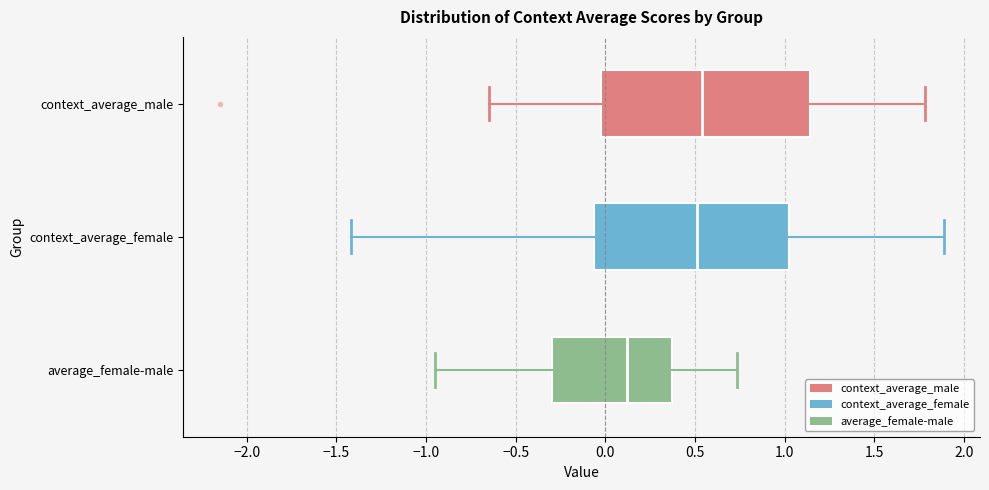

Which box has the furthest to the left median line?

average_female-male